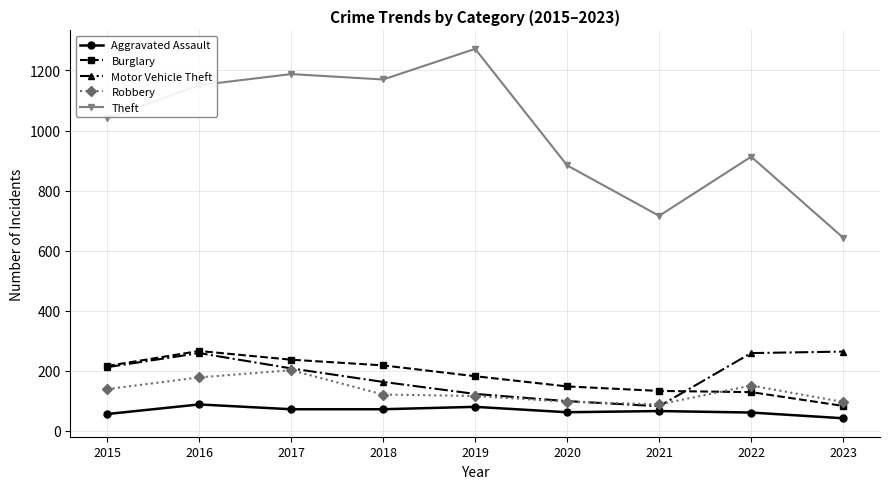

What value does the Theft series have at 2019?

1272